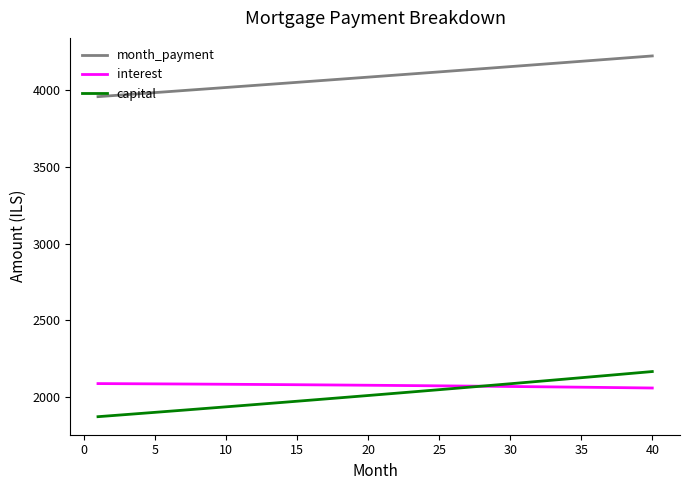

What is the lowest value of the interest series?

2058.0